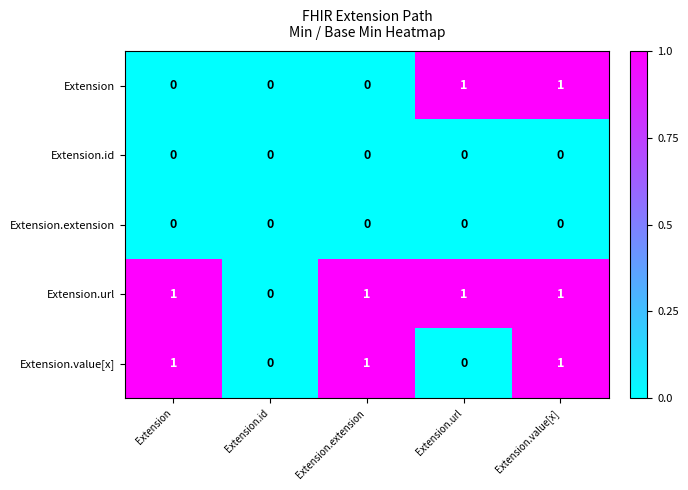

Reading left to right, list all the values displayed in this chart.

Extension: 0	0	0	1	1
Extension.id: 0	0	0	0	0
Extension.extension: 0	0	0	0	0
Extension.url: 1	0	1	1	1
Extension.value[x]: 1	0	1	0	1